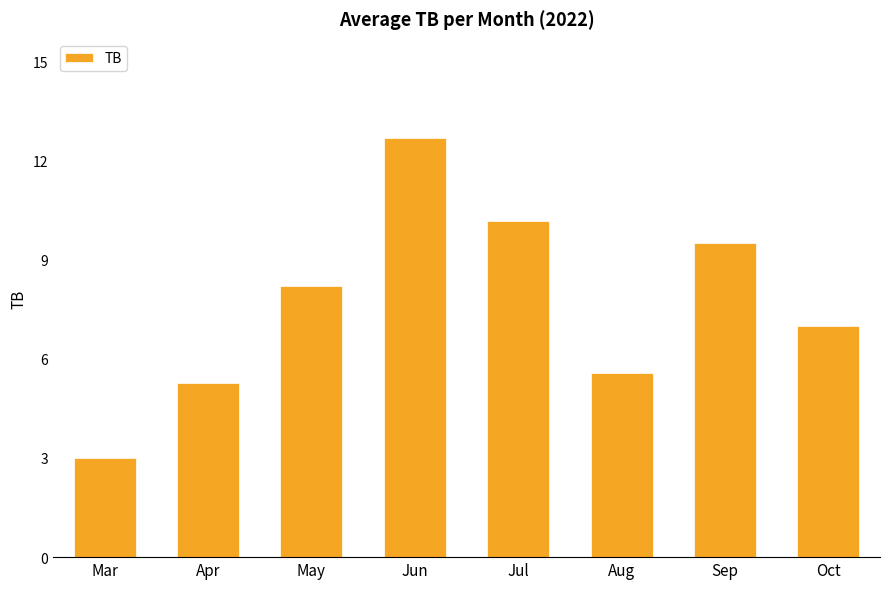

The chart shows a value of 2.1 at Oct. True or false?

False